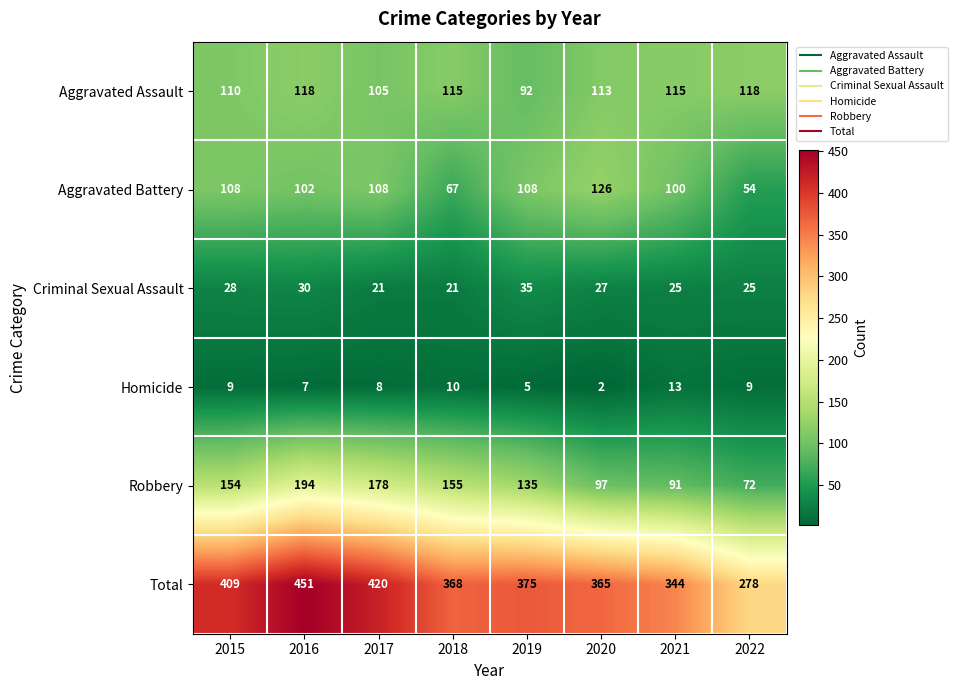

How many series are shown in this chart?

6